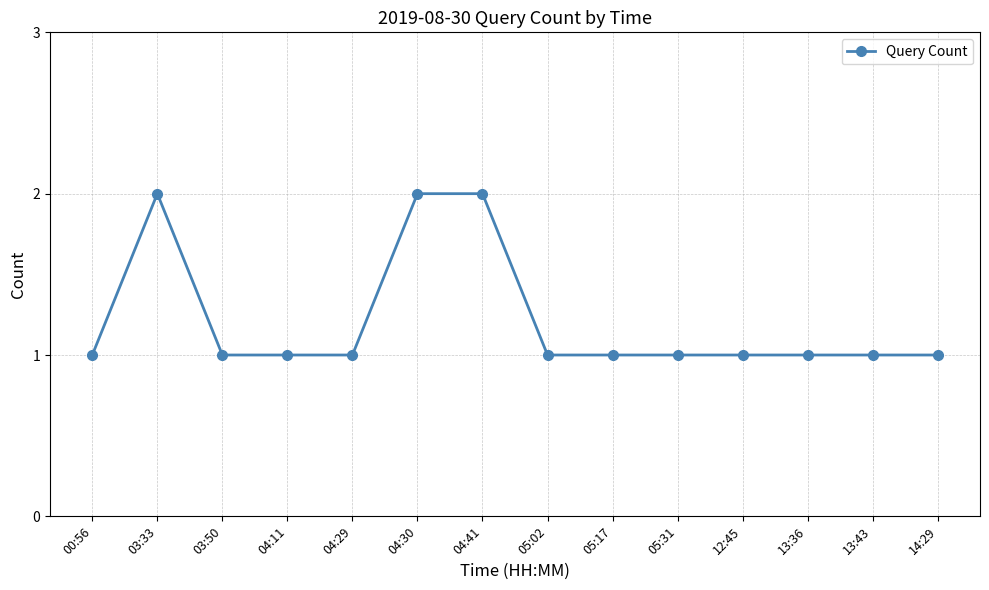

Approximately how many times larger is the value at 04:11 compared to 04:29?

1.0